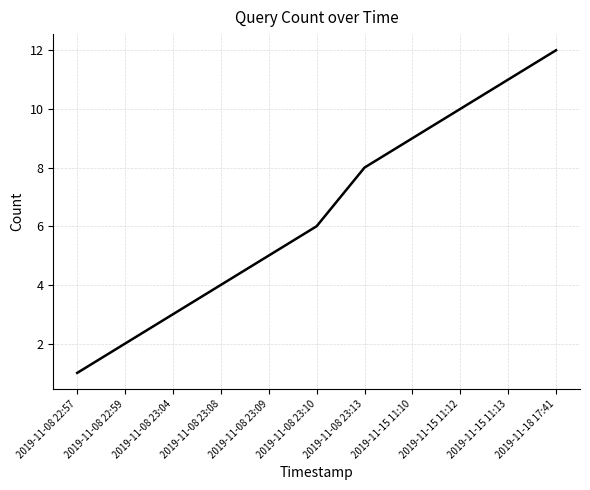

Does the chart have visible grid lines?

Yes